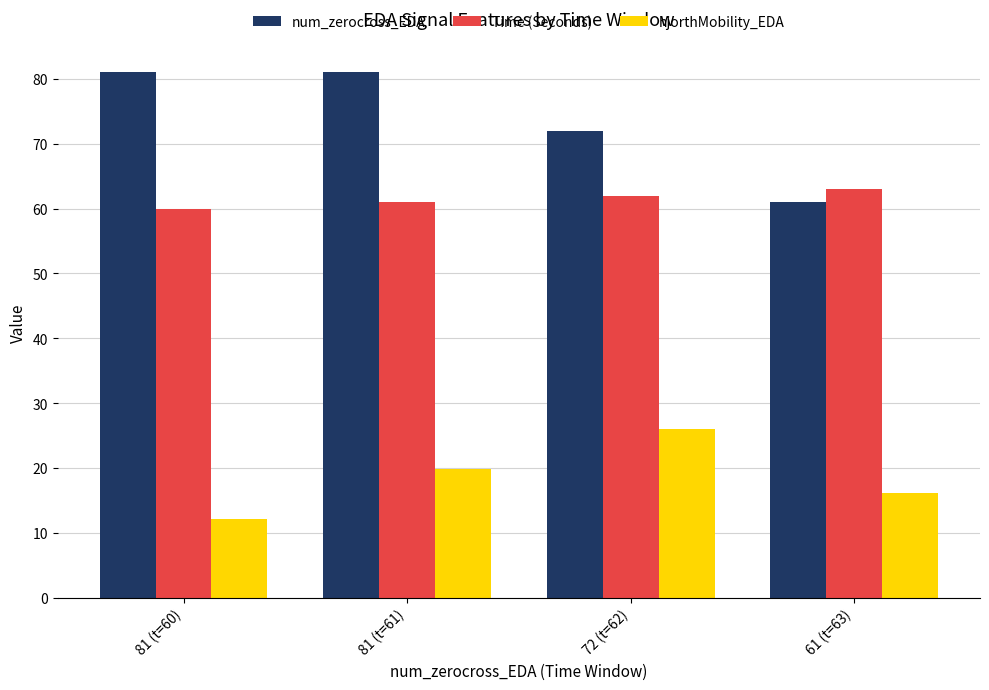

Reading right to left, extract all data points from this chart.

num_zerocross_EDA: 61.0	72.0	81.0	81.0
Time (Seconds): 63.0	62.0	61.0	60.0
hjorthMobility_EDA: 16.1	25.9	19.8	12.2